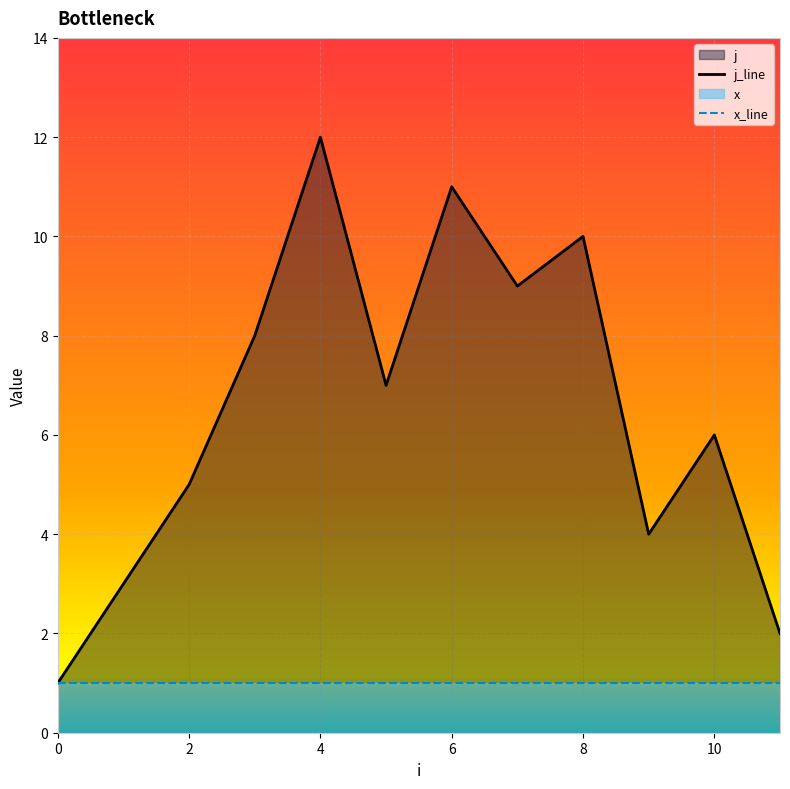

Rank the categories by value from highest to lowest.

4, 6, 8, 7, 3, 5, 10, 2, 9, 1, 11, 0